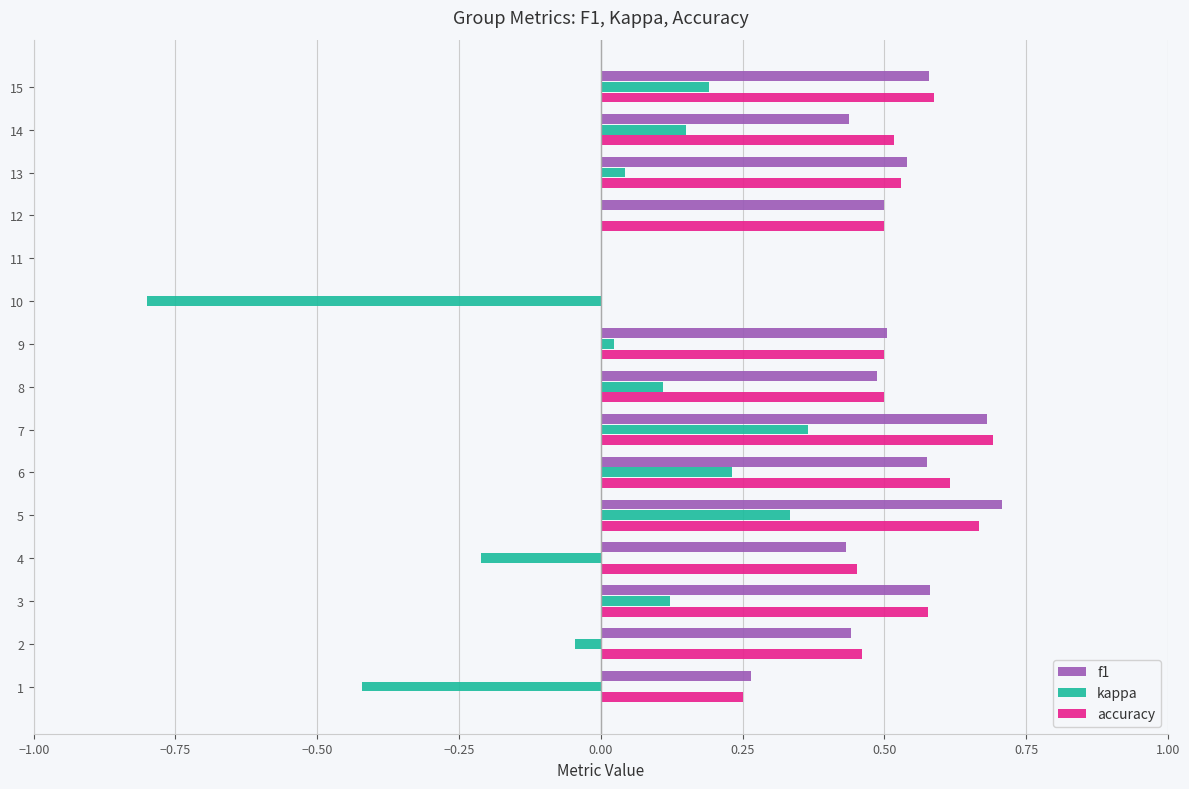

Is the value of kappa at 9 greater than the value of accuracy at 4?

No